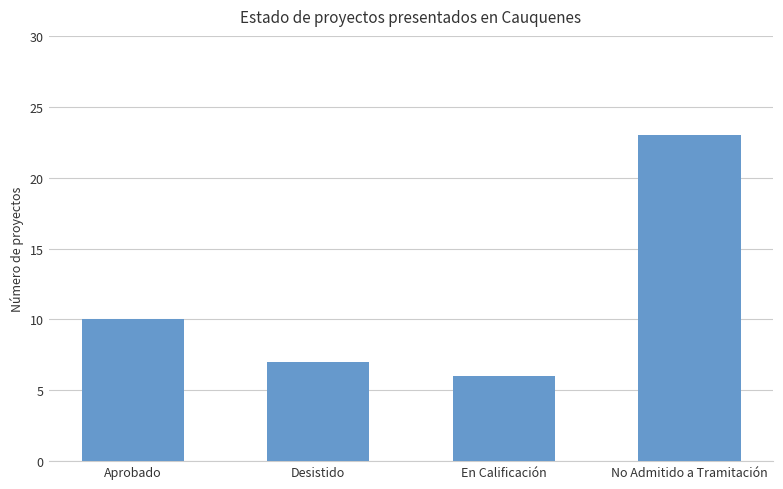

Reading left to right, extract all data points from this chart.

Aprobado=10	Desistido=7	En Calificación=6	No Admitido a Tramitación=23